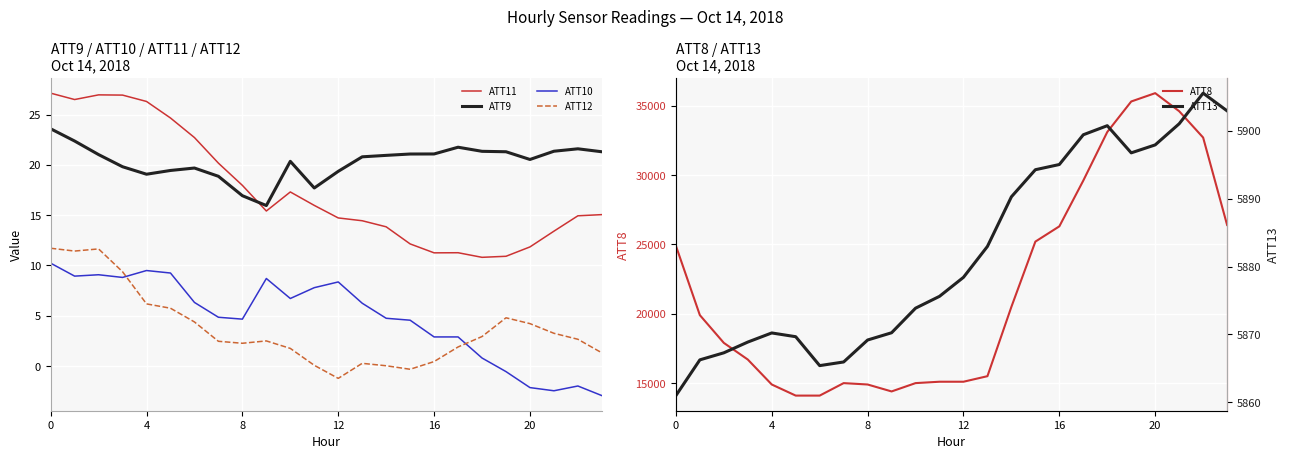

True or false: ATT11 has a value of 18.2 at 15.

False